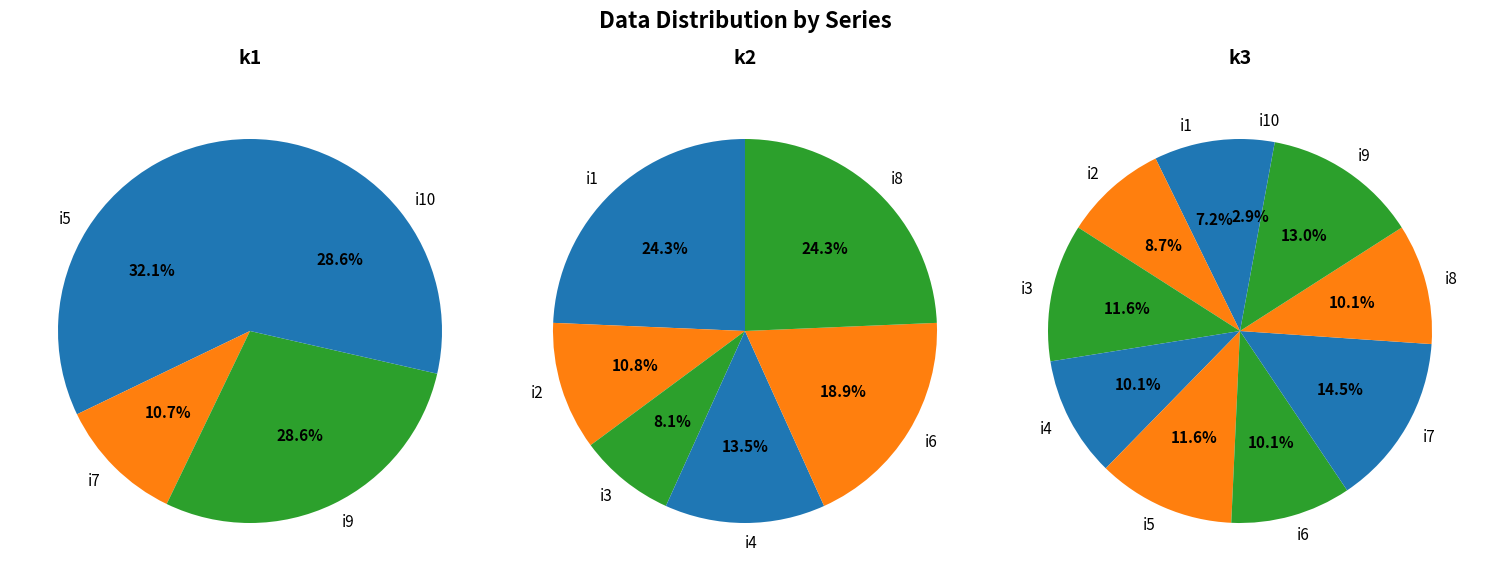

True or false: i8 accounts for 38% of the total.

False